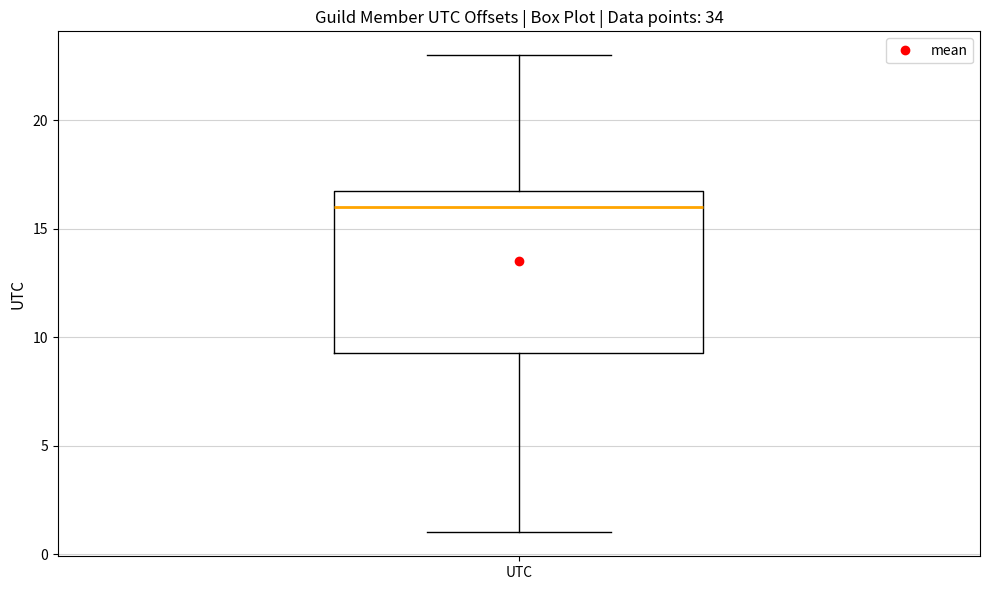

Where is the lower edge of the box for UTC on the y-axis? The values are not printed on the chart, so give them approximately, as read against the axis.

9.5